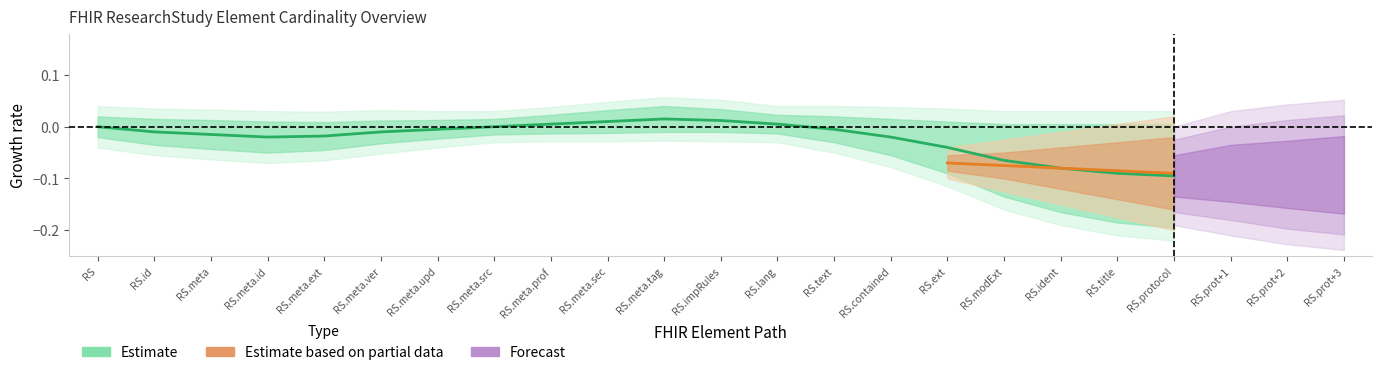

Which label corresponds to the largest value in the chart?

RS.meta.tag